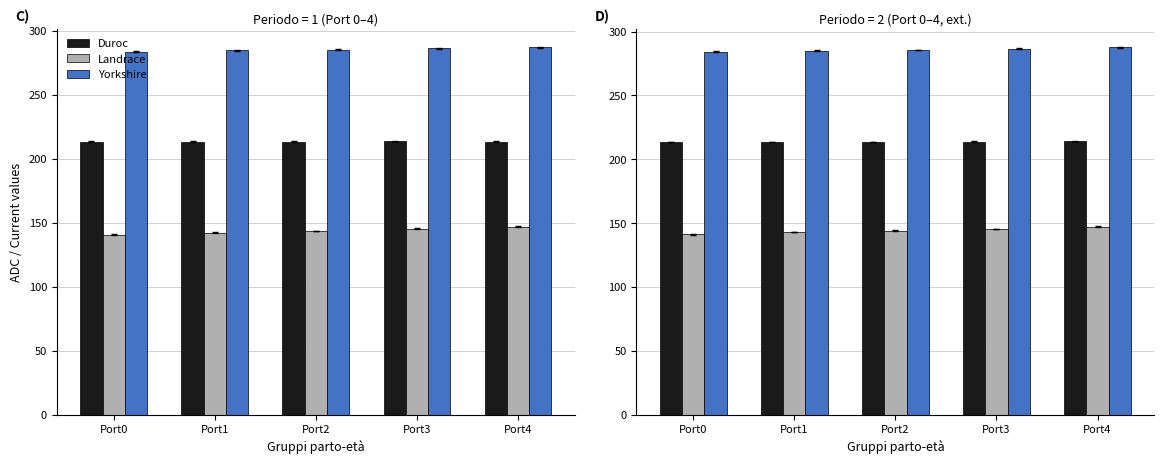

What is the sum of all Duroc values?

1068.4